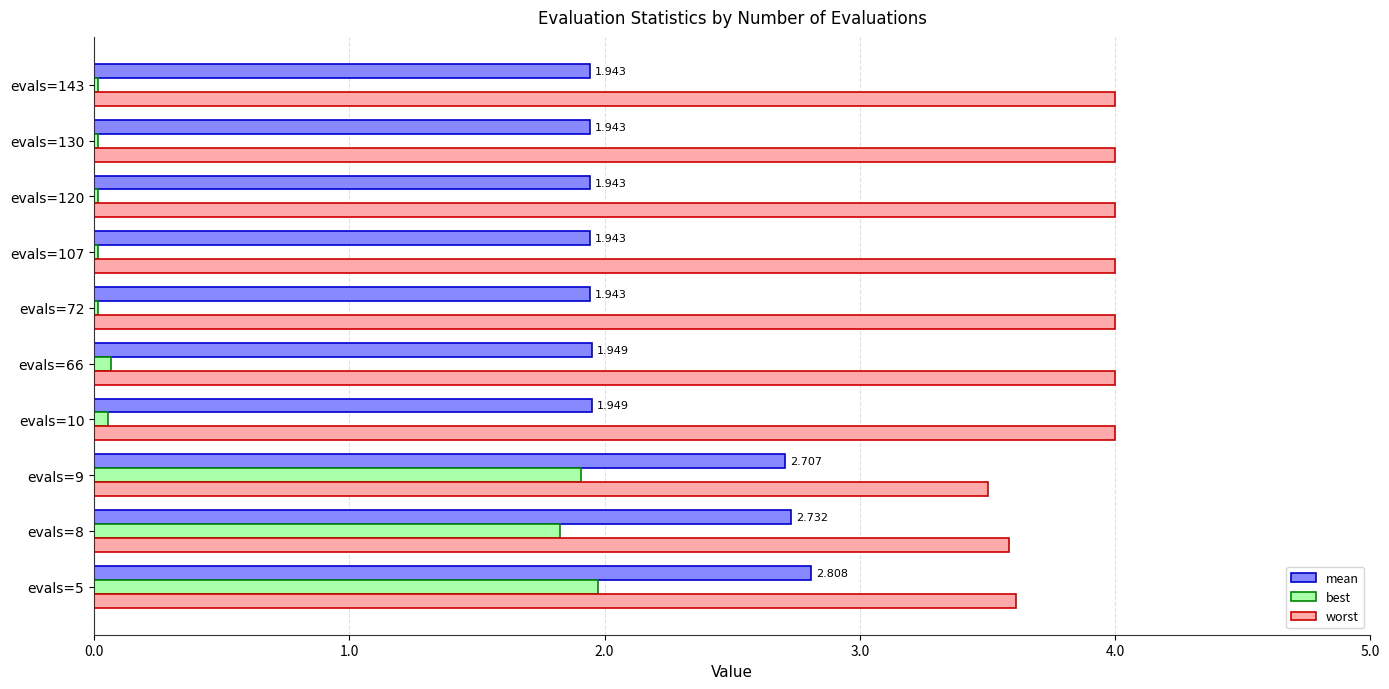

Which series has the largest total across all categories?

worst